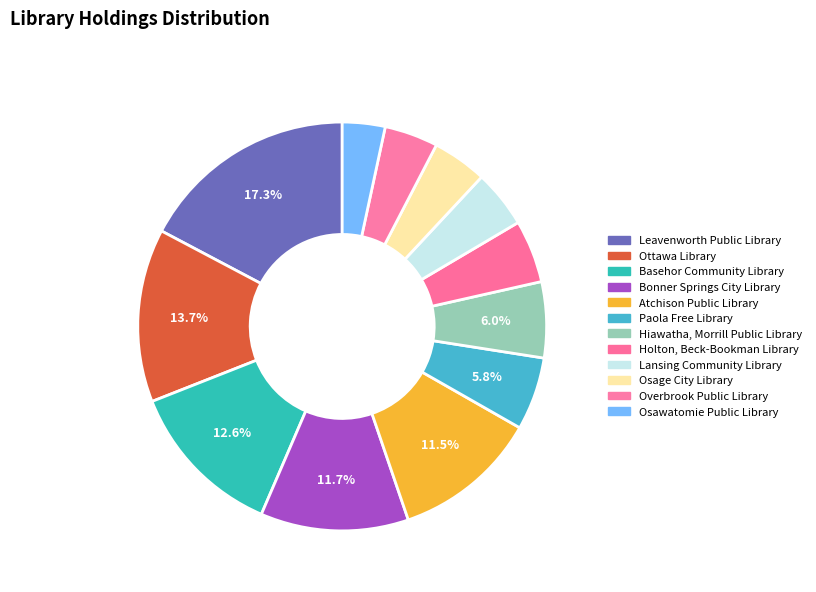

How many slices are in this pie chart?

12